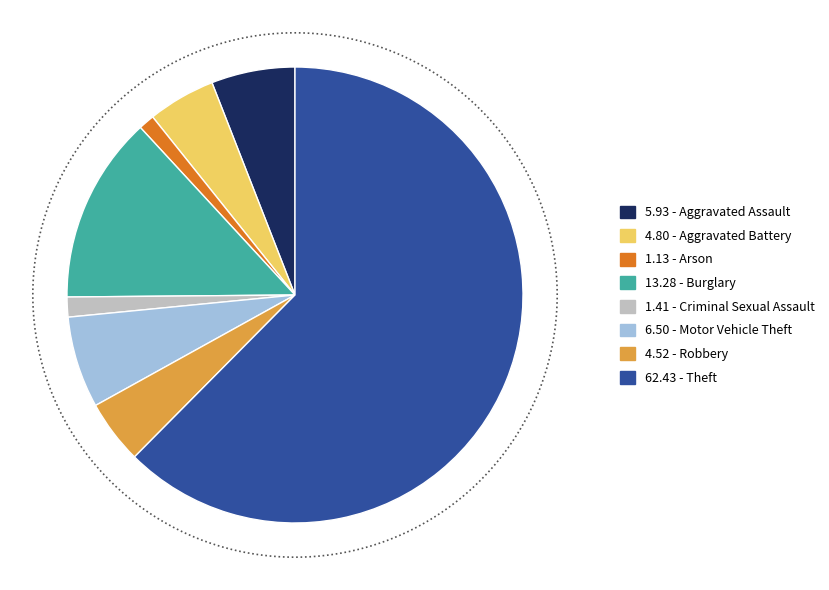

To the nearest percent, what portion does Robbery represent?

5%